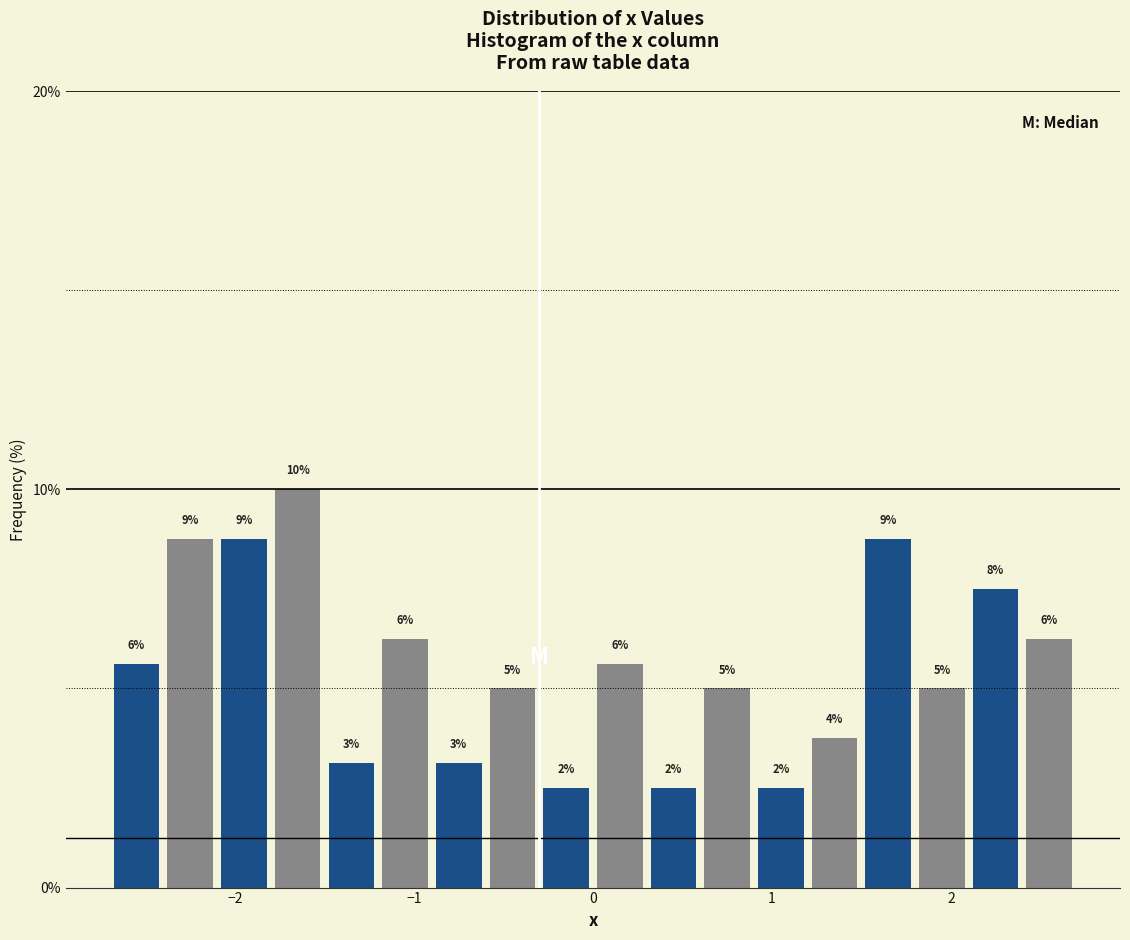

Read against the x-axis, roughly where is the centre of the tallest bar?

-1.6